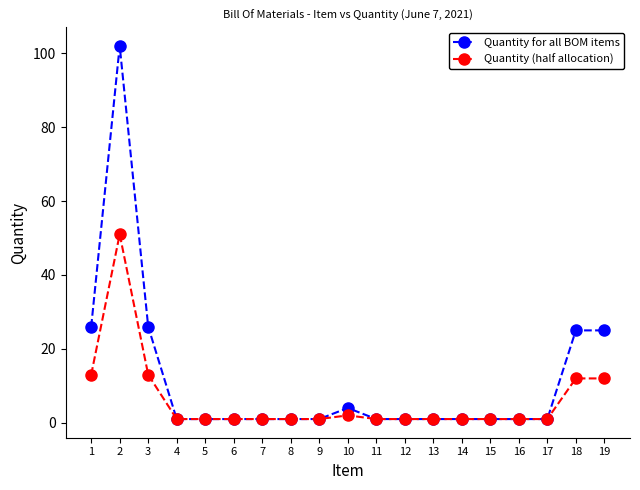

How many series are shown in this chart?

2